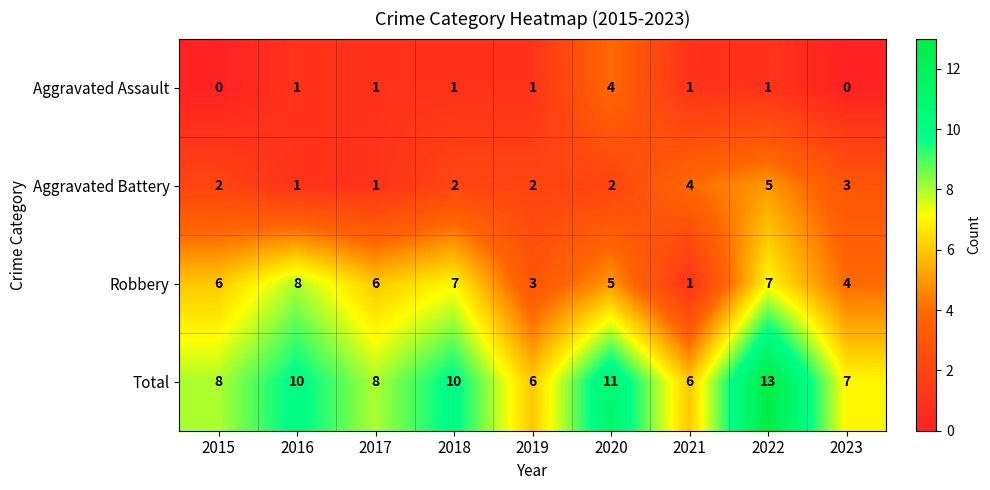

List the series in order of their peak value, highest first.

Total, Robbery, Aggravated Battery, Aggravated Assault